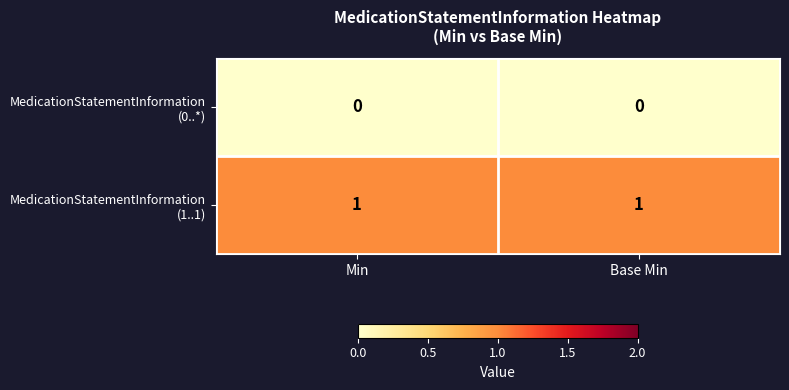

List the series in order of their overall mean, lowest first.

MedicationStatementInformation (0..*), MedicationStatementInformation (1..1)